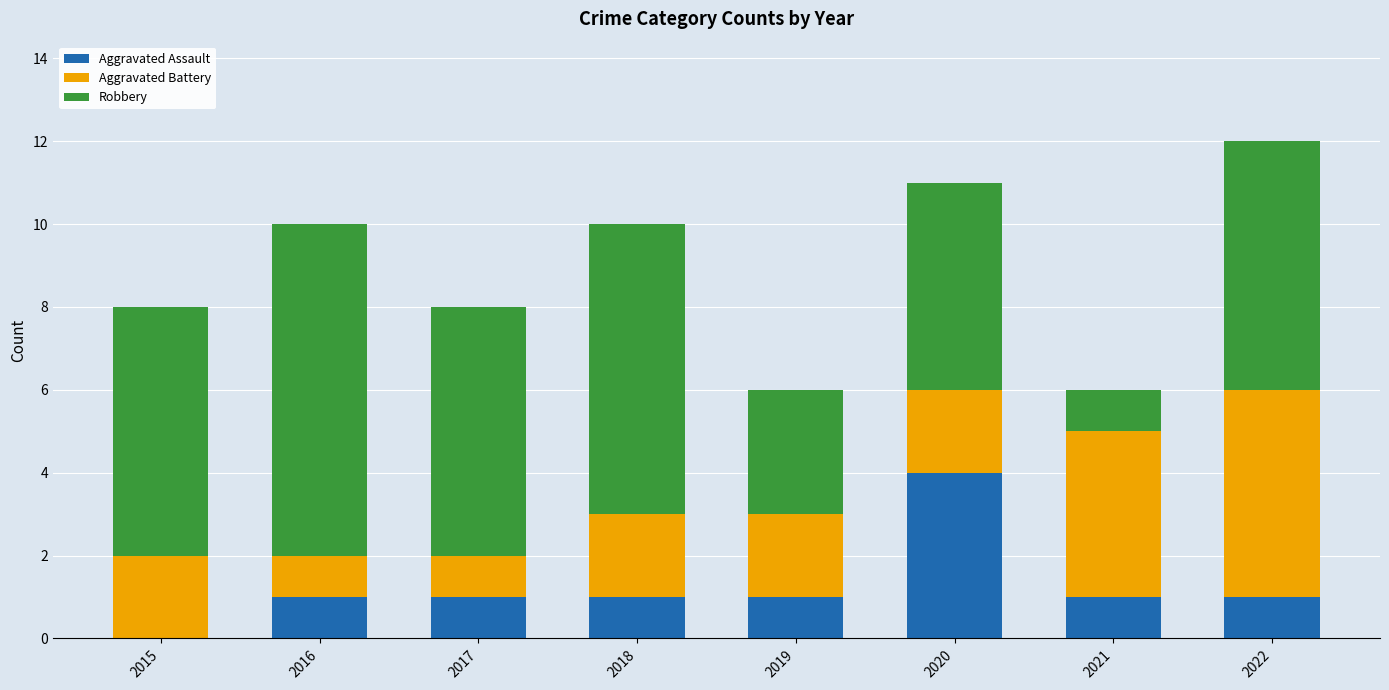

At which category is the sum across all series the highest?

2022